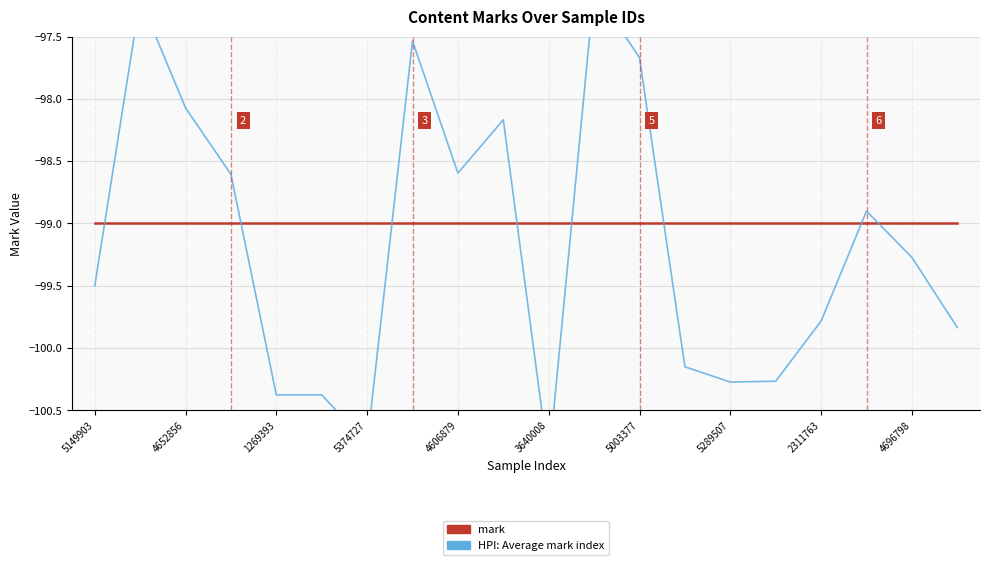

What position from the right is 13?

7